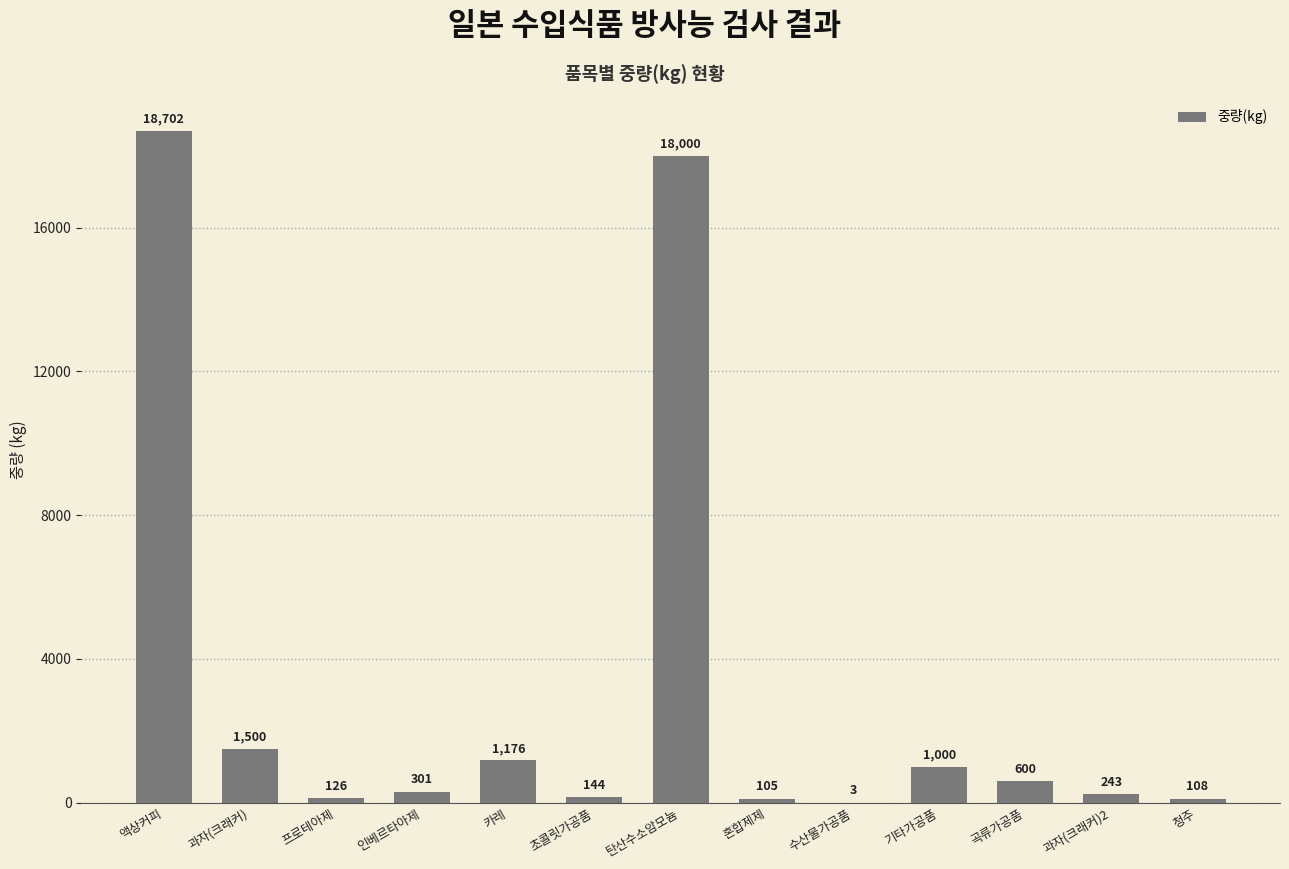

What is the sum of all values?

42008